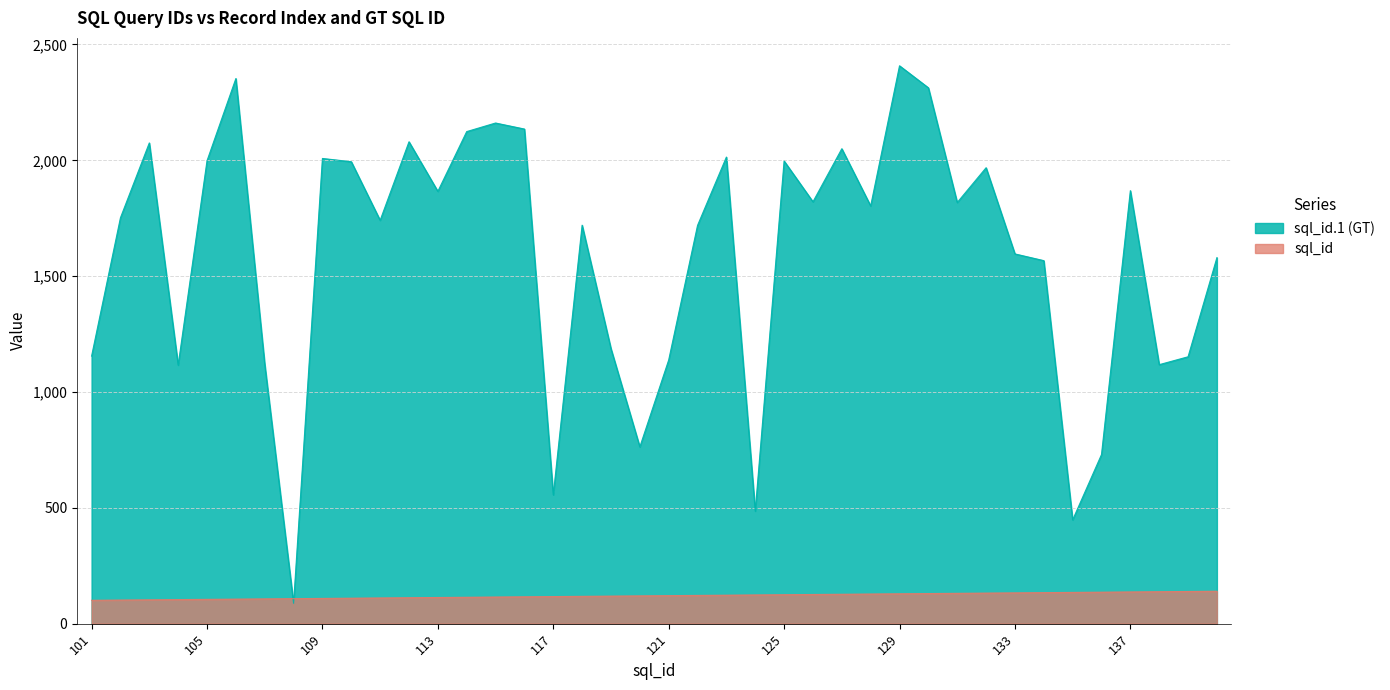

What is the difference between the maximum and minimum values in the record_id (Unnamed: 0) series?

39